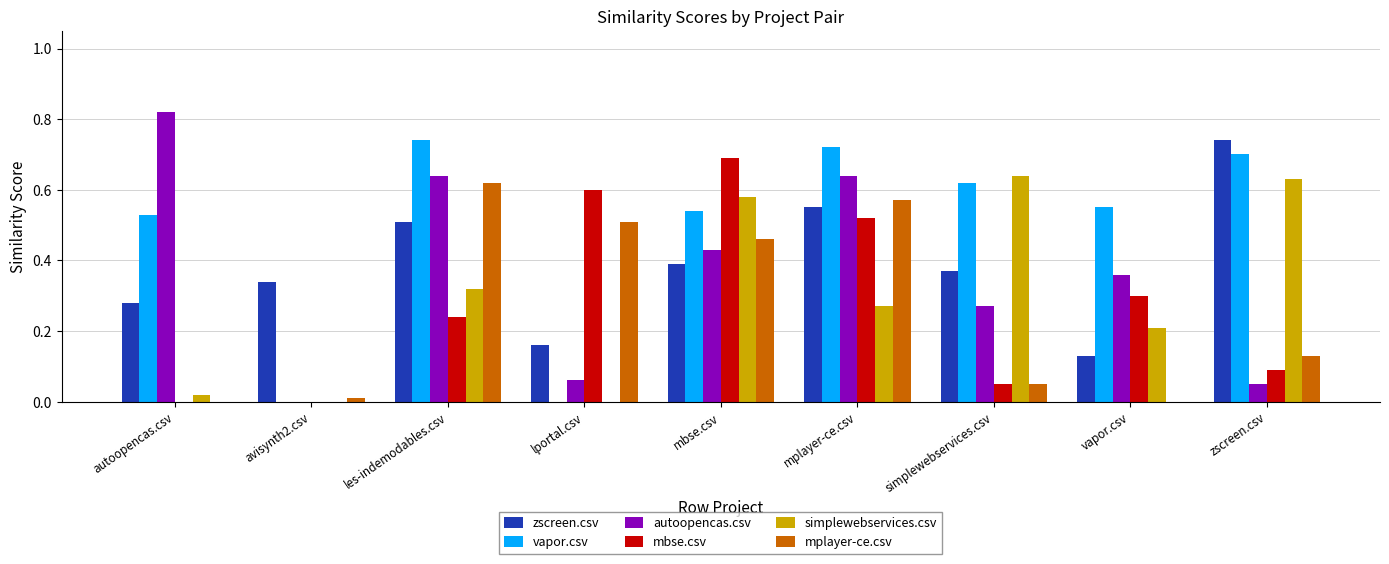

Which series changed the most between les-indemodables.csv and mbse.csv?

mbse.csv